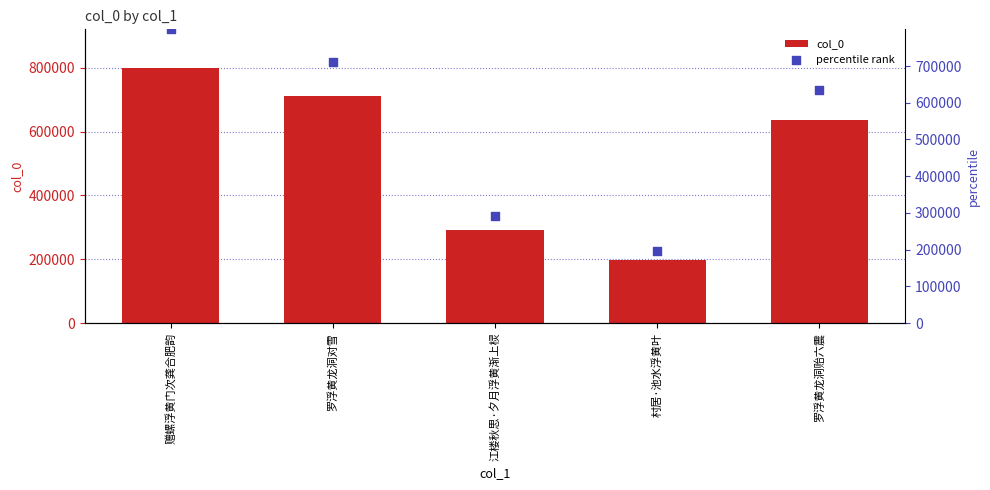

At how many categories does at least one series exceed 428198?

3